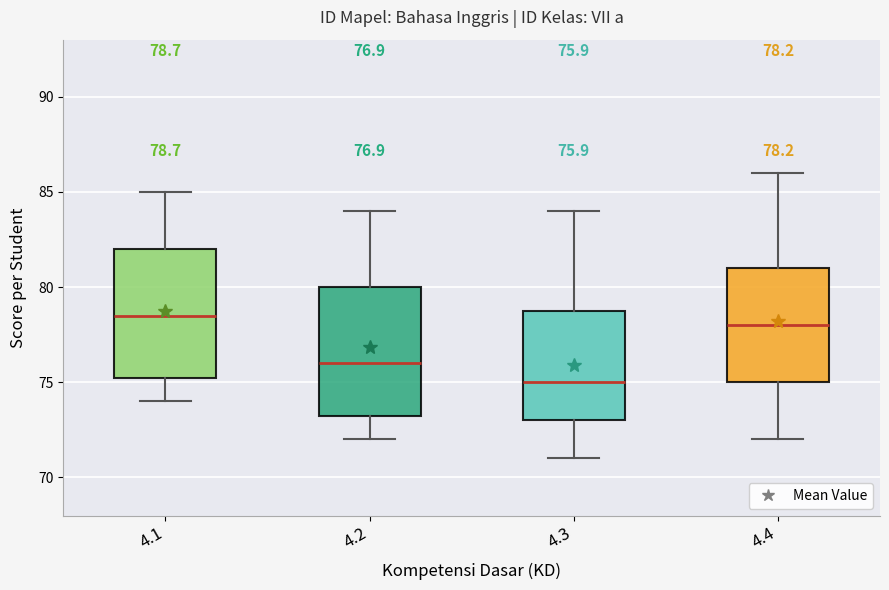

Which box's median line is the lowest?

4.3